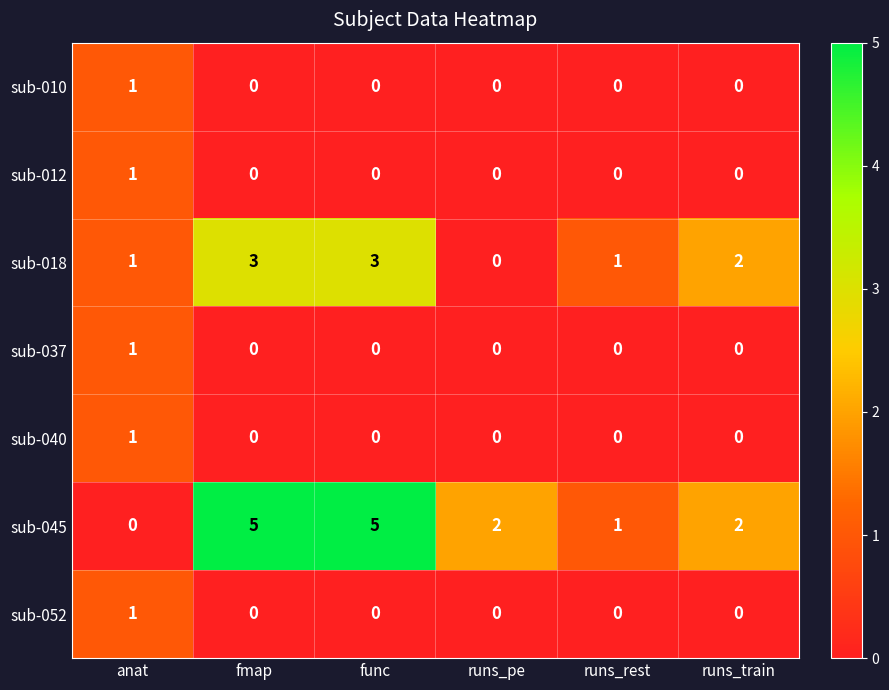

What is the difference between the highest and lowest values at func?

5